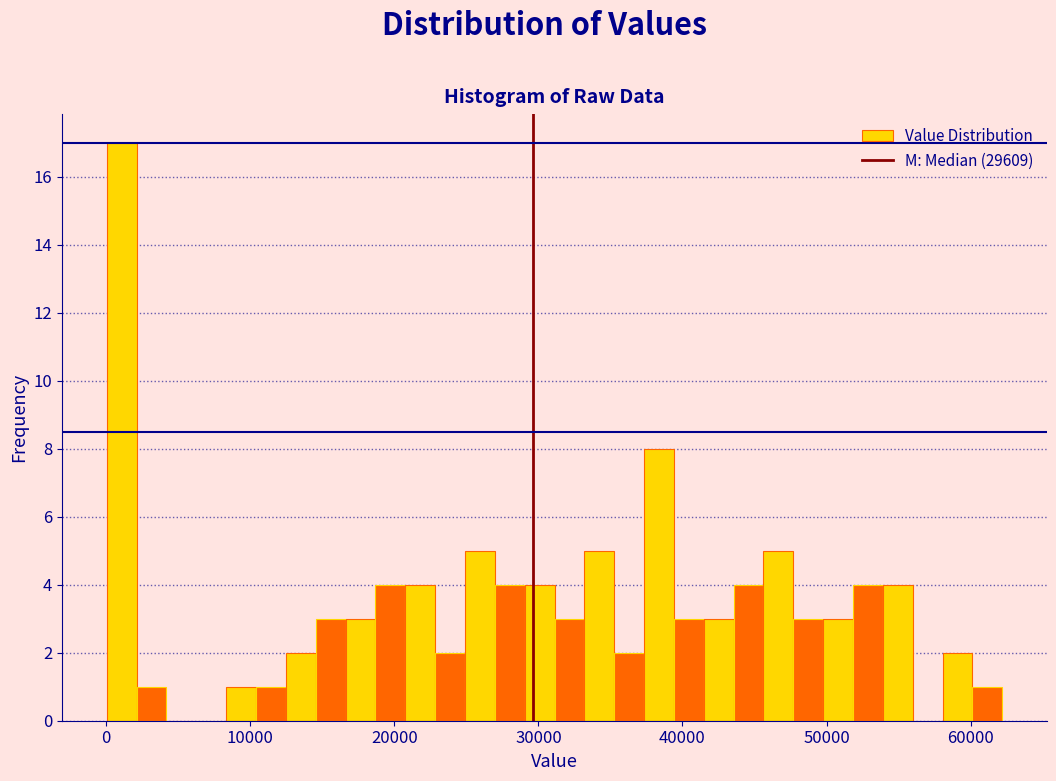

Read against the x-axis, roughly where is the centre of the tallest bar?

1000